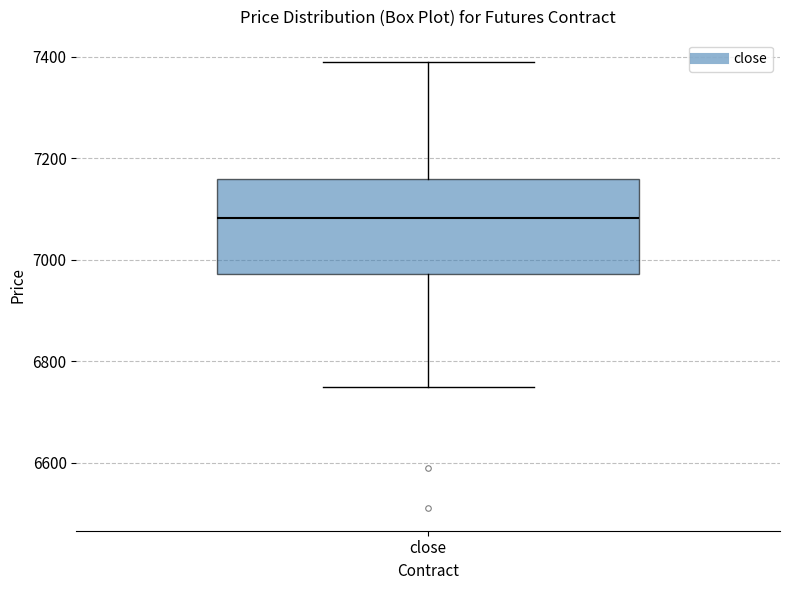

Where does the median line of the box for close sit on the y-axis? The values are not printed on the chart, so give them approximately, as read against the axis.

7080